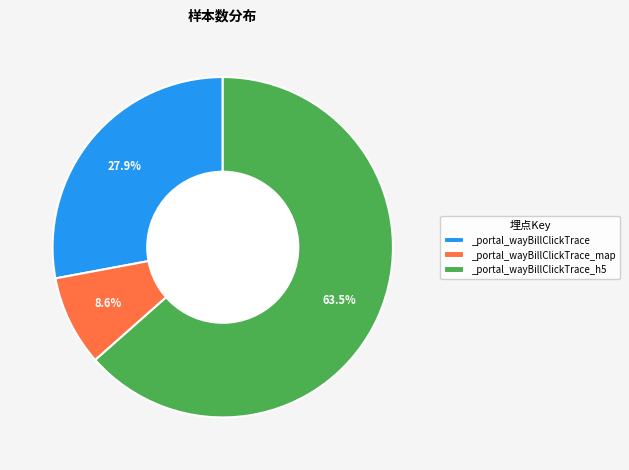

What is the total percentage of _portal_wayBillClickTrace_h5 and _portal_wayBillClickTrace?

91.4%